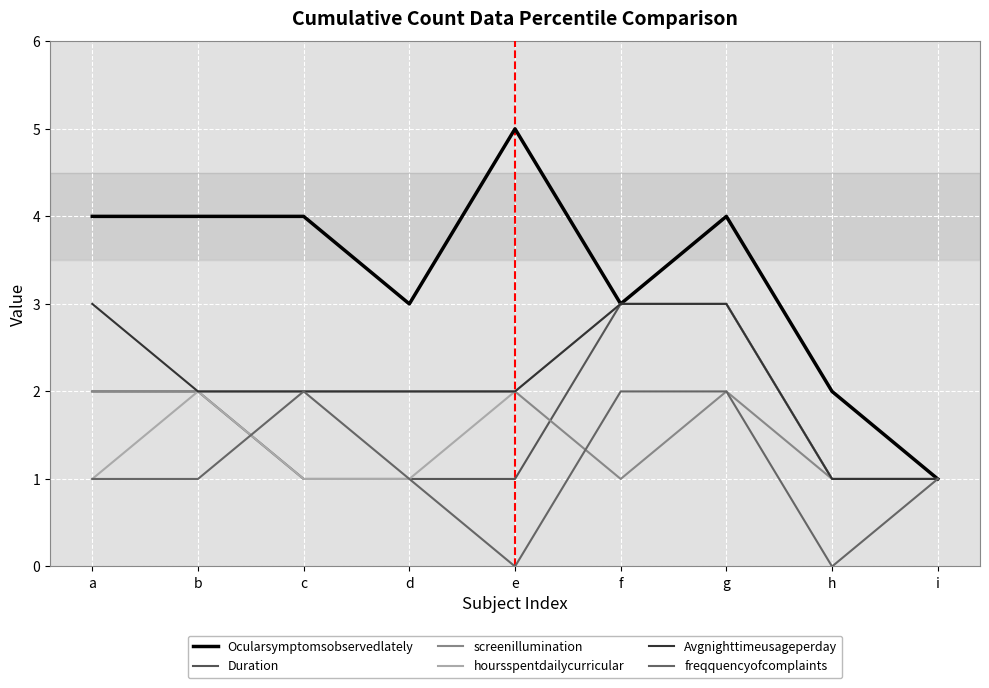

What is the sum of all Avgnighttimeusageperday values?

19